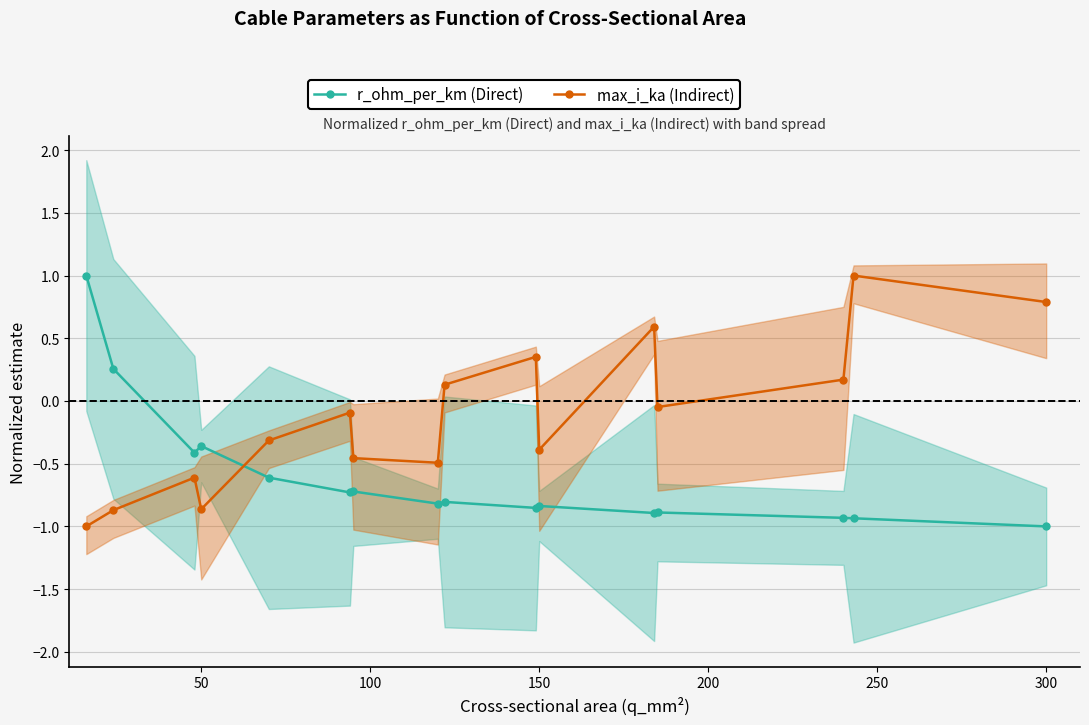

What are all the series names shown in the legend?

r_ohm_per_km (Direct), max_i_ka (Indirect)